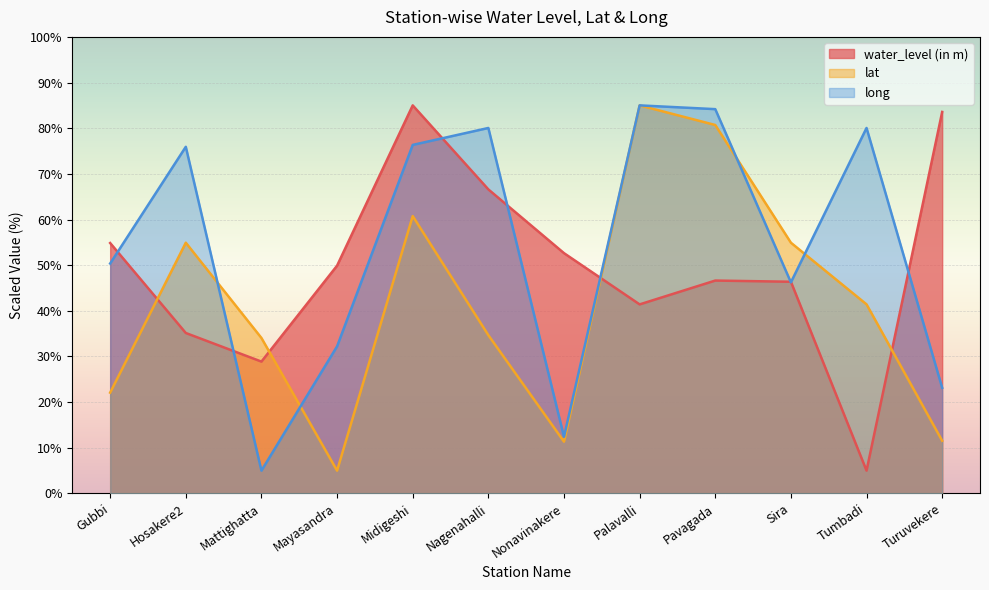

Which series ends up on top after the final intersection of water_level (in m) and lat?

water_level (in m)